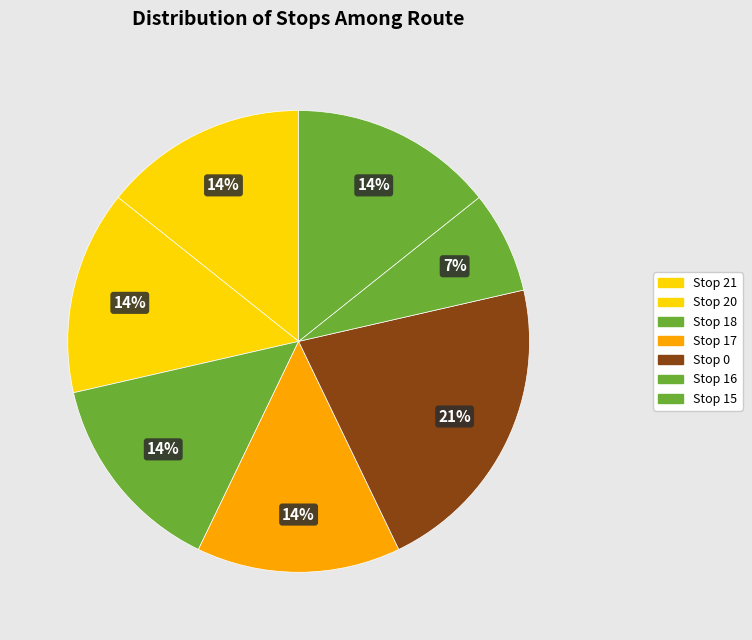

What percentage is the Stop 16 slice, to the nearest percent?

7%